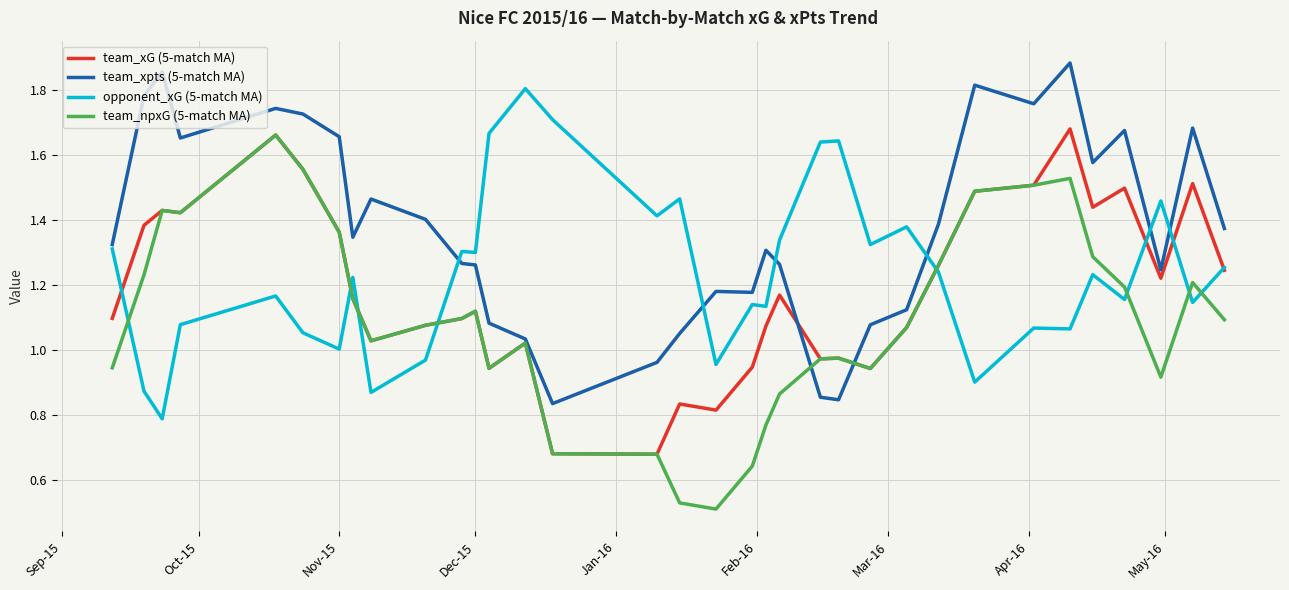

What is the sum of all opponent_xG (5-match MA) values?

42.1